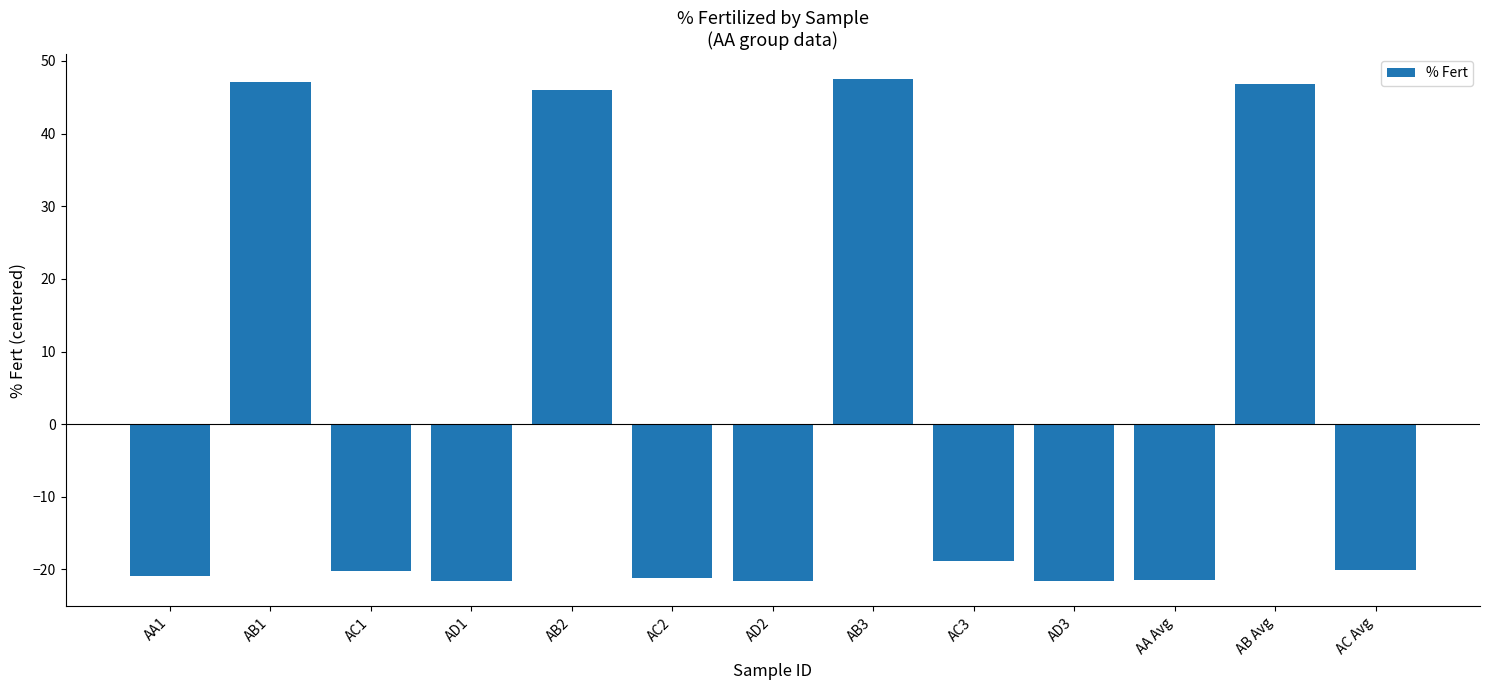

How many distinct data groups are displayed?

1